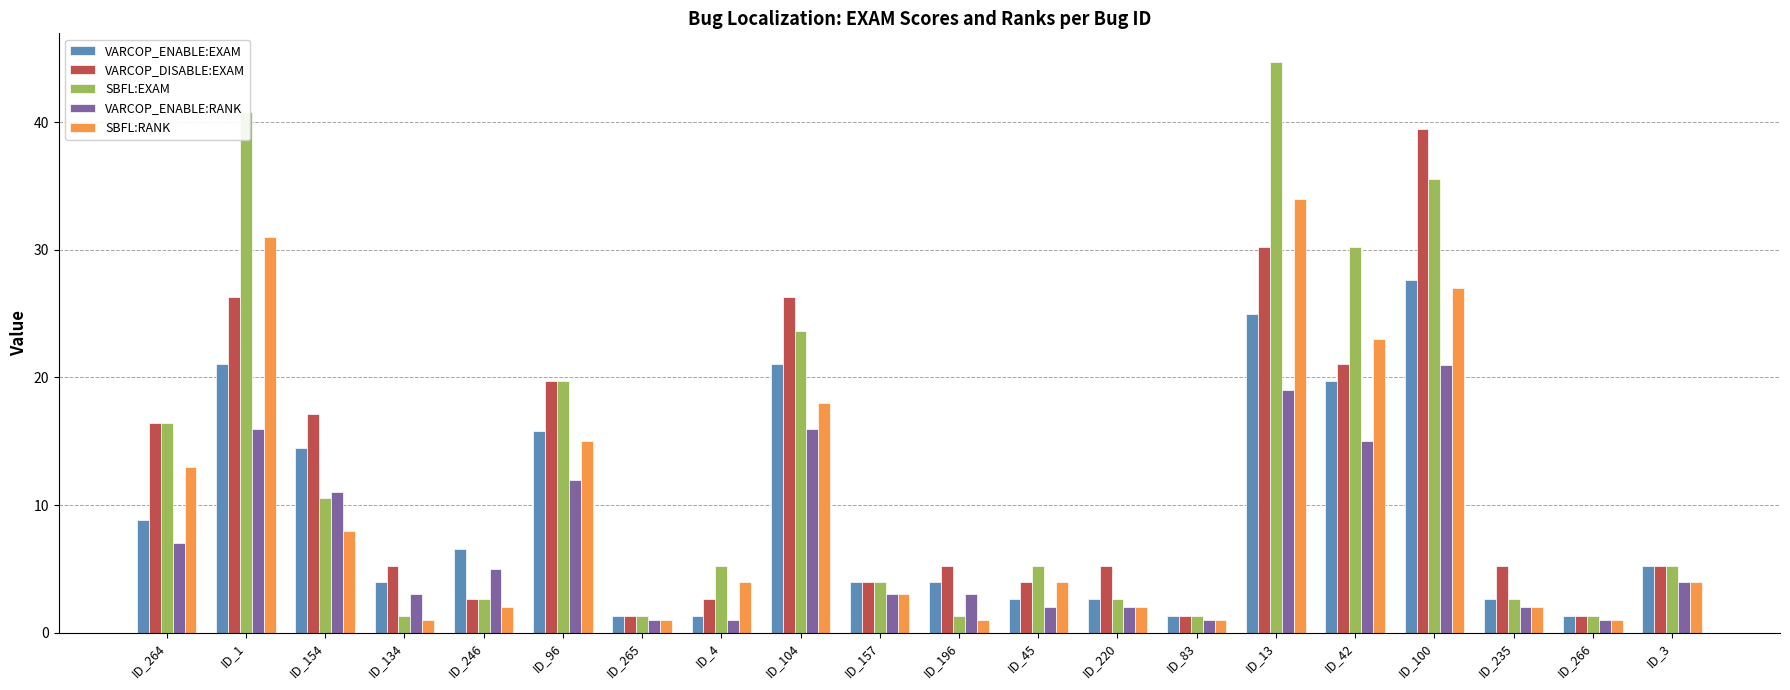

The value of VARCOP_DISABLE:EXAM at ID_134 is 3.5. True or false?

False